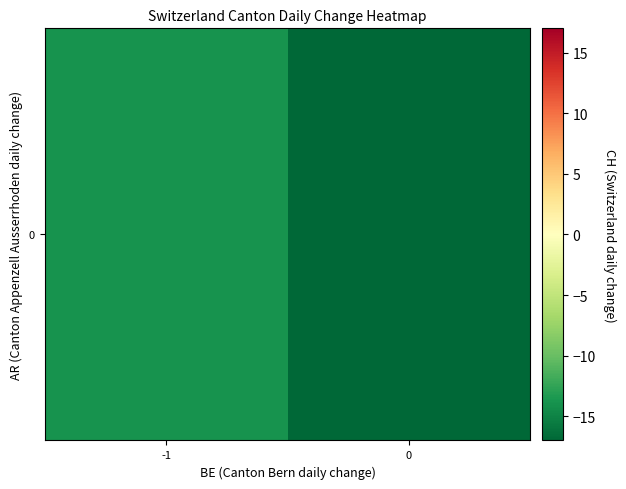

How many distinct data groups are displayed?

1